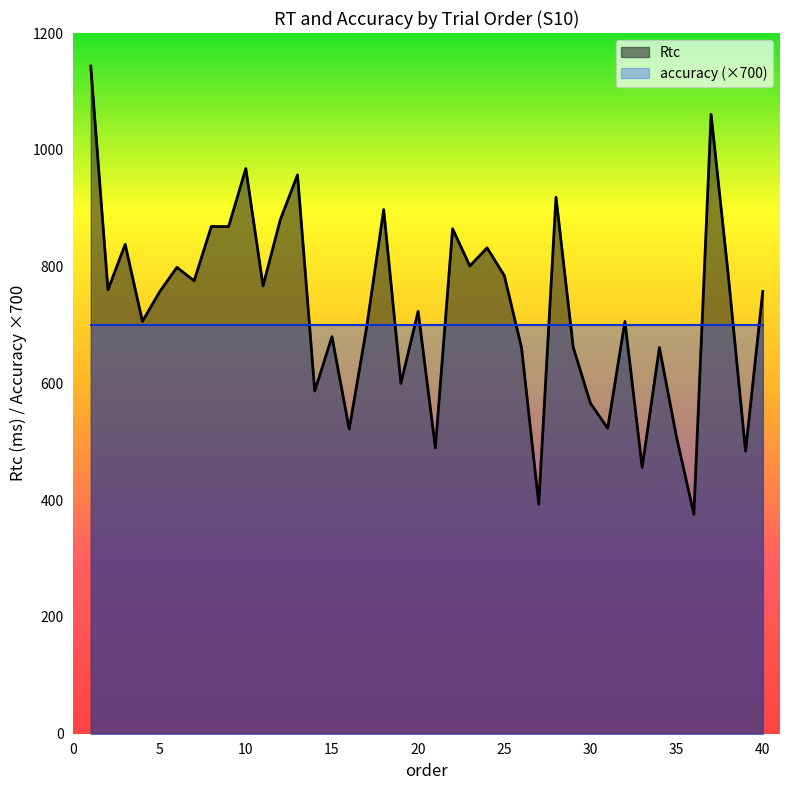

Reading right to left, transcribe all the data shown in this chart.

757.5	483.8	784.6	1060.7	376.0	507.4	661.3	456.1	706.1	523.1	566.0	661.8	918.8	393.2	661.2	784.7	832.1	801.1	864.8	489.8	723.3	600.0	897.6	693.9	521.8	679.9	586.9	957.1	880.2	766.9	967.9	868.5	868.7	775.7	798.7	757.0	706.1	838.1	760.3	1143.3